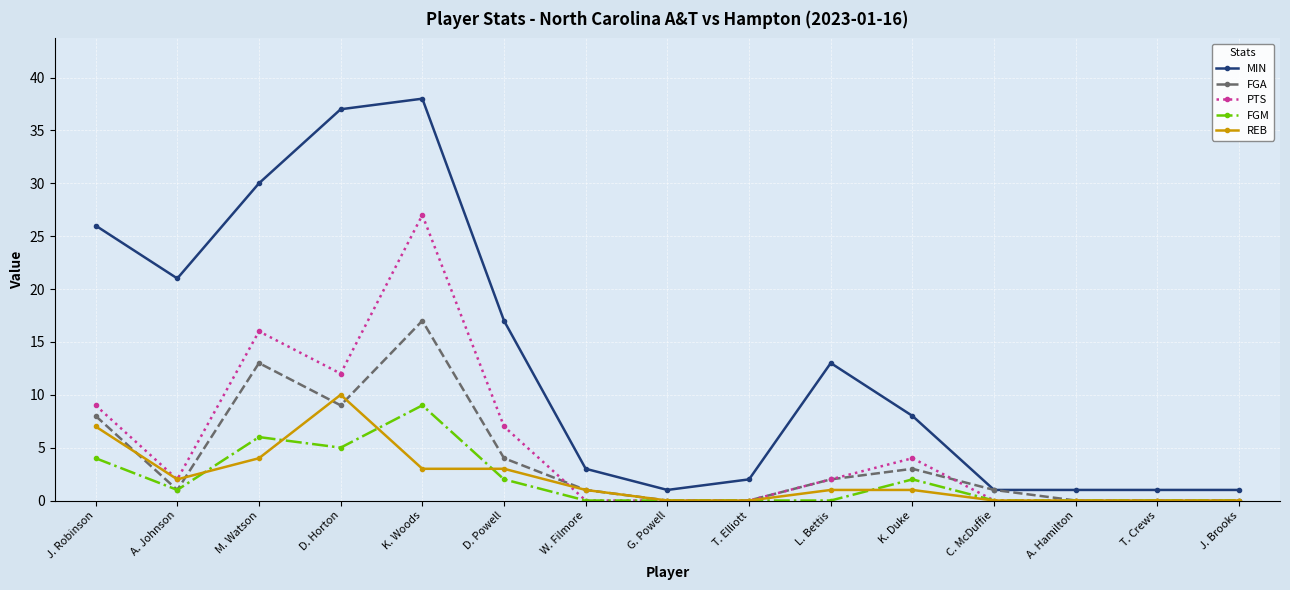

What are all the series names shown in the legend?

MIN, FGA, PTS, FGM, REB